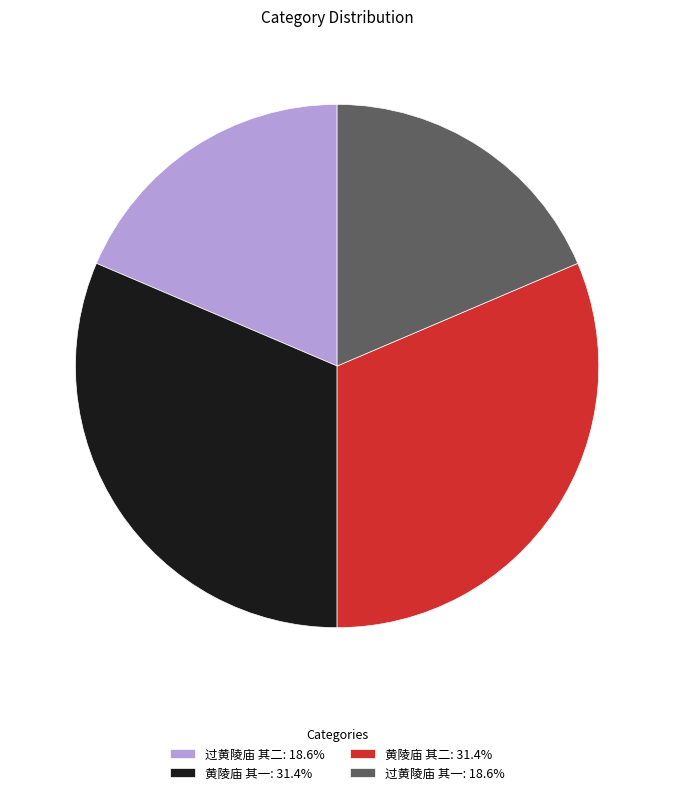

Is there any slice that represents more than half of the pie?

No